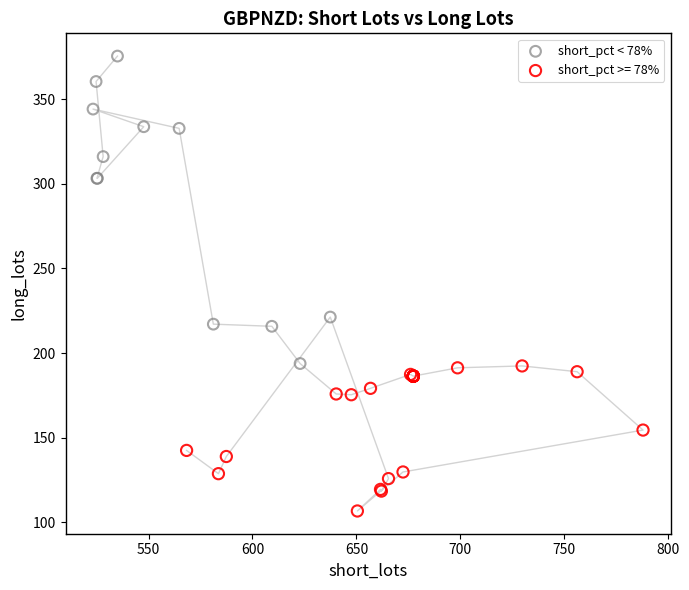

Which series reaches the minimum Y coordinate?

short_pct >= 78%